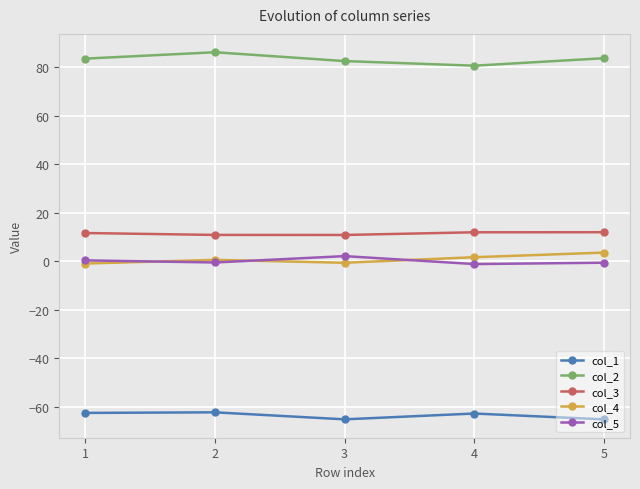

The value of col_3 at 4 is 12.0. True or false?

True